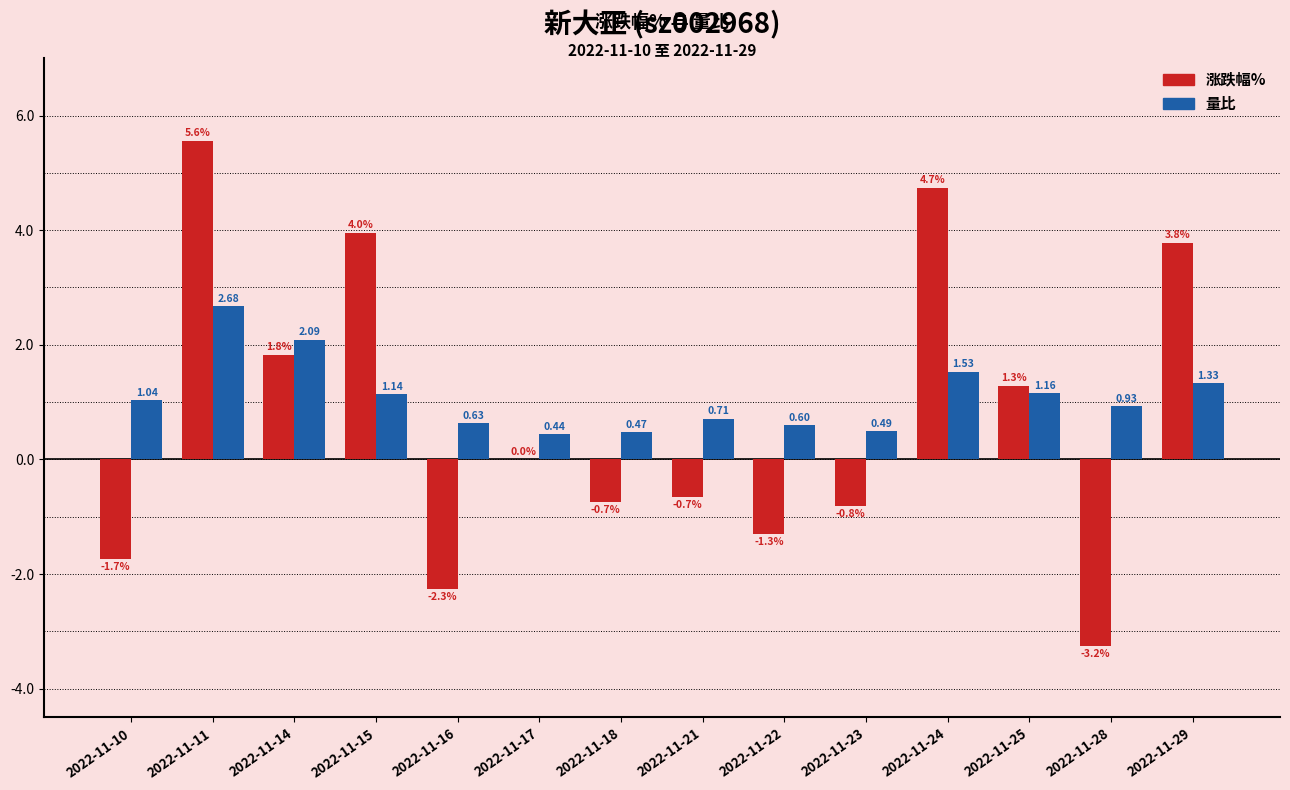

Which series changed the most between 2022-11-22 and 2022-11-23?

涨跌幅%